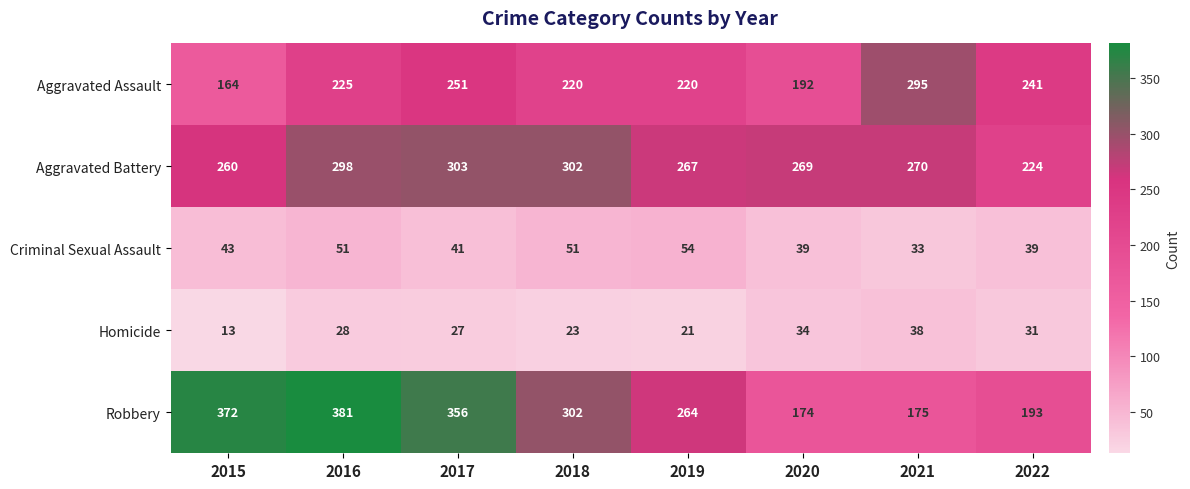

What is the average value of the Robbery series?

277